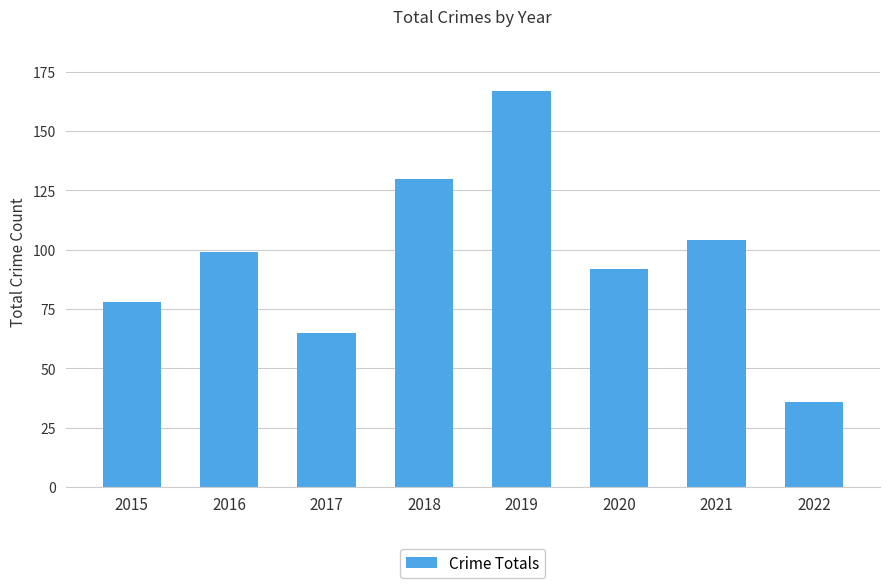

What is the smallest value displayed?

36